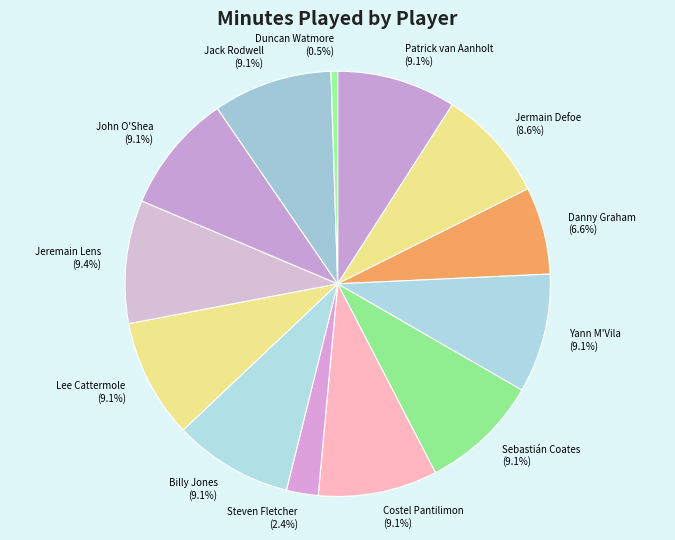

Is Lee Cattermole the majority of the pie?

No